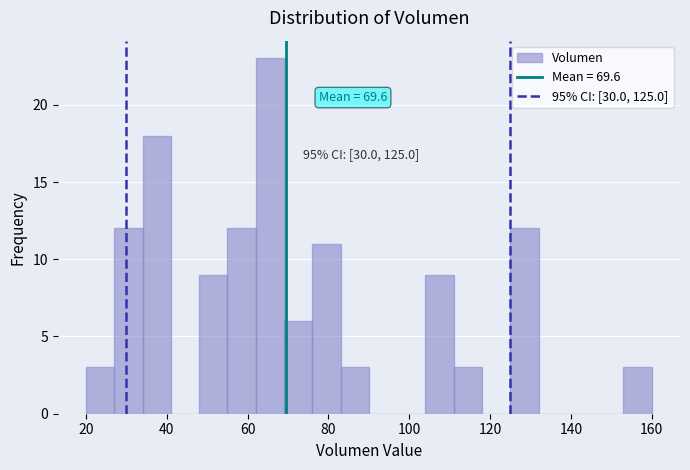

Read against the x-axis, roughly where is the centre of the tallest bar?

66